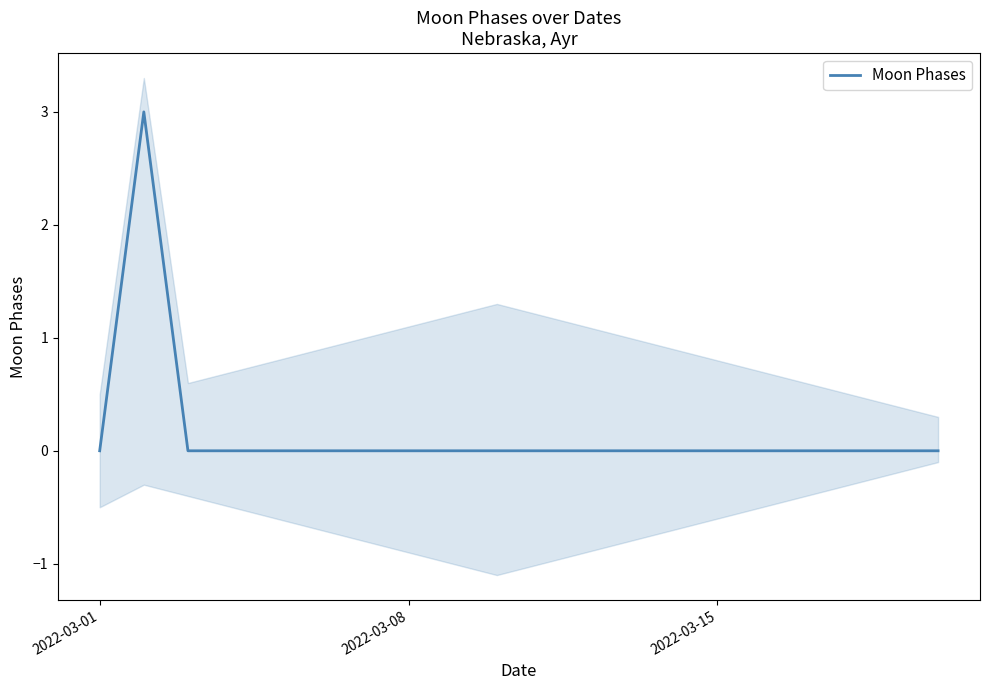

How many points are higher than both their immediate neighbors (excluding endpoints)?

1